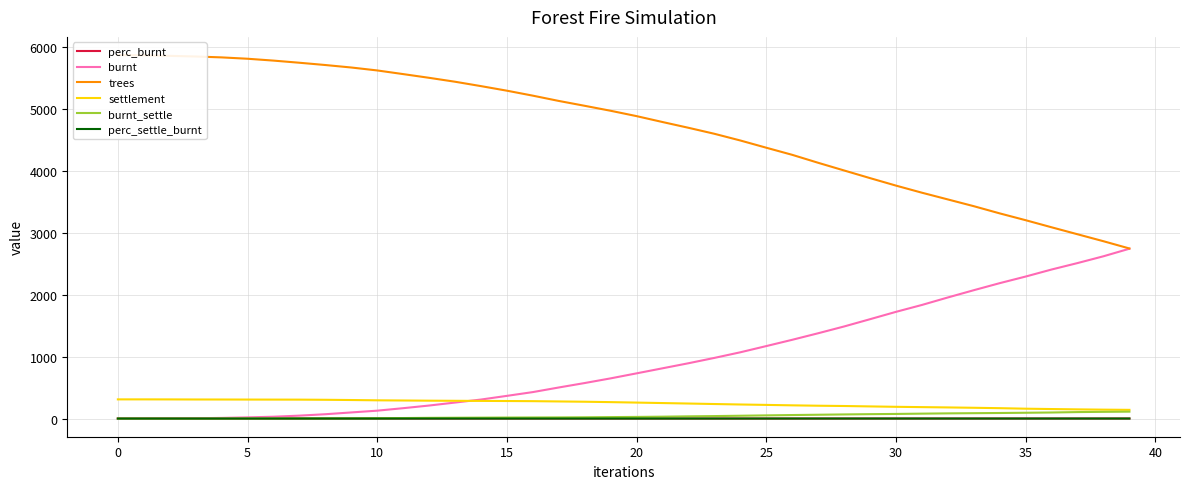

True or false: burnt and burnt_settle cross at least once.

False